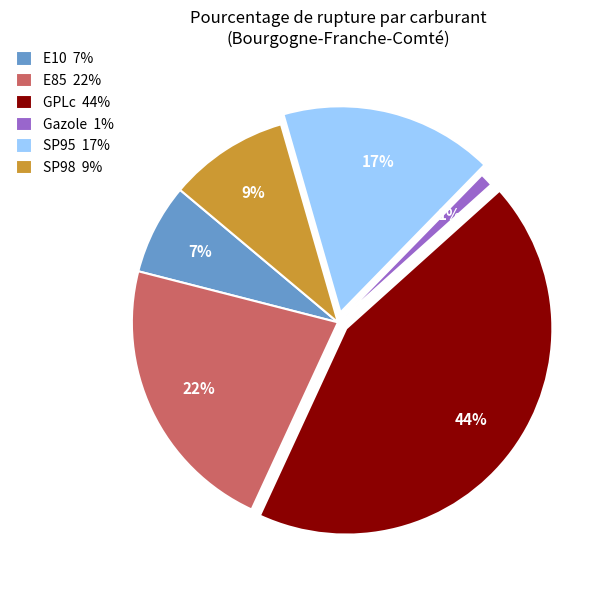

Does E10 represent more than half of the total?

No